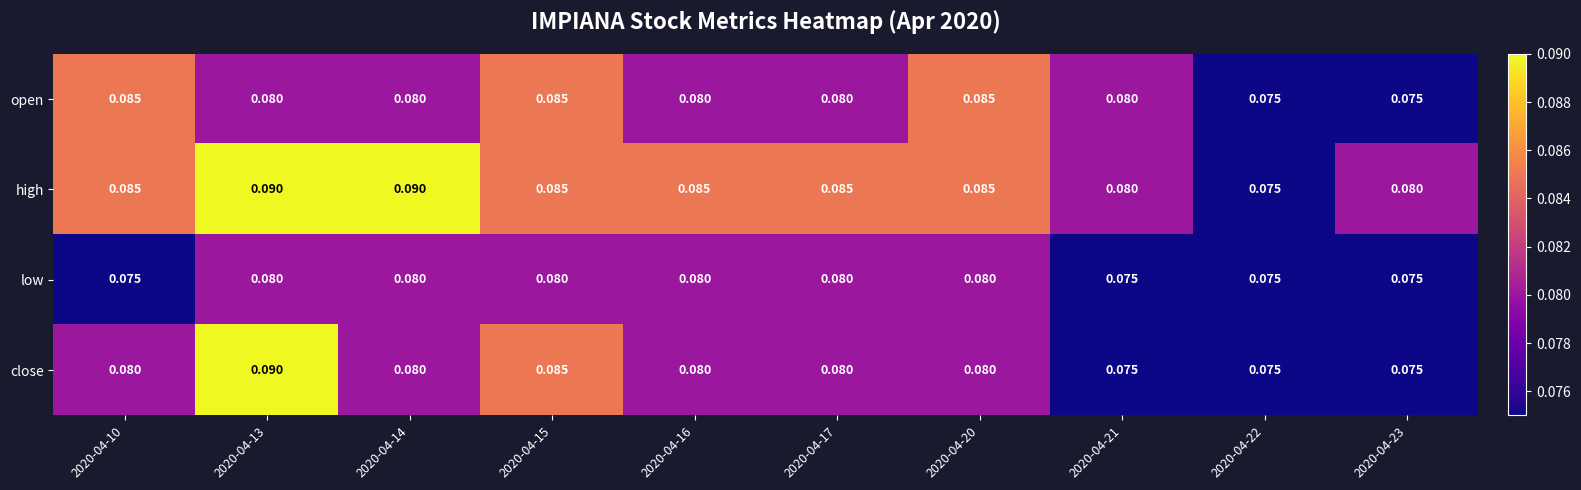

Between 2020-04-14 and 2020-04-17, which series saw the biggest shift?

high